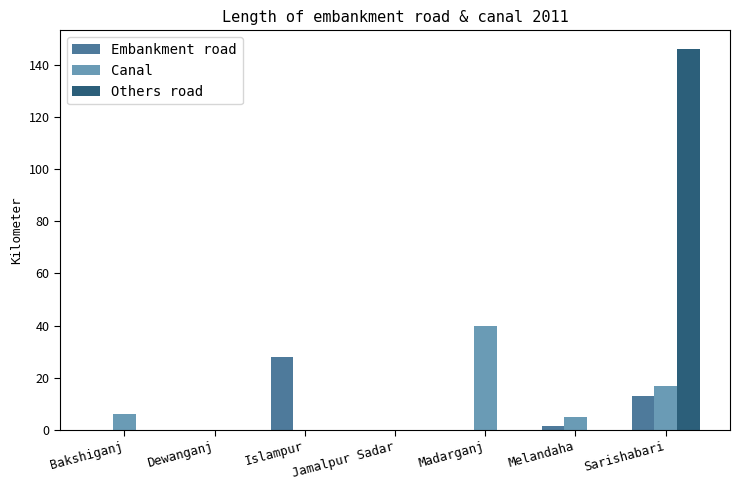

How many groups of bars are there?

7